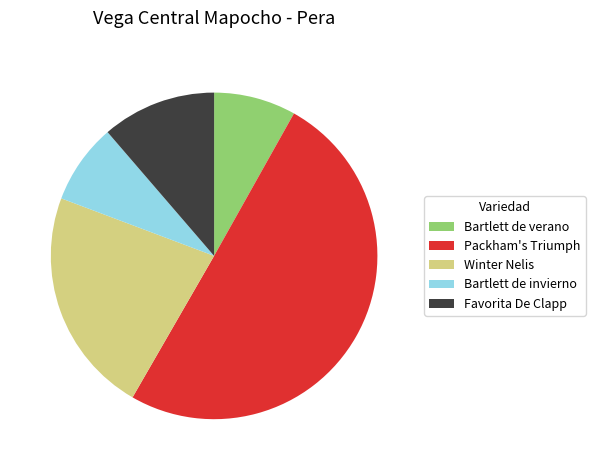

Does Bartlett de invierno represent more than half of the total?

No